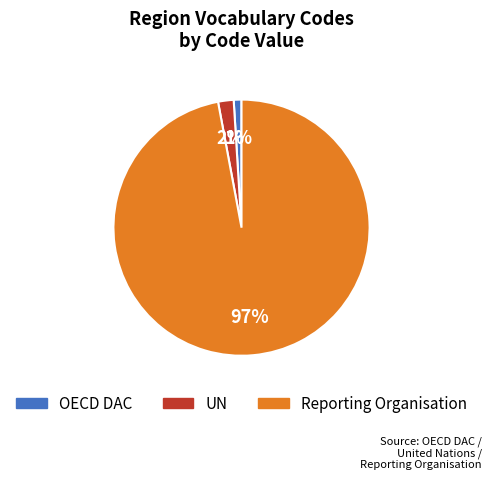

How many segments does this pie chart have?

3